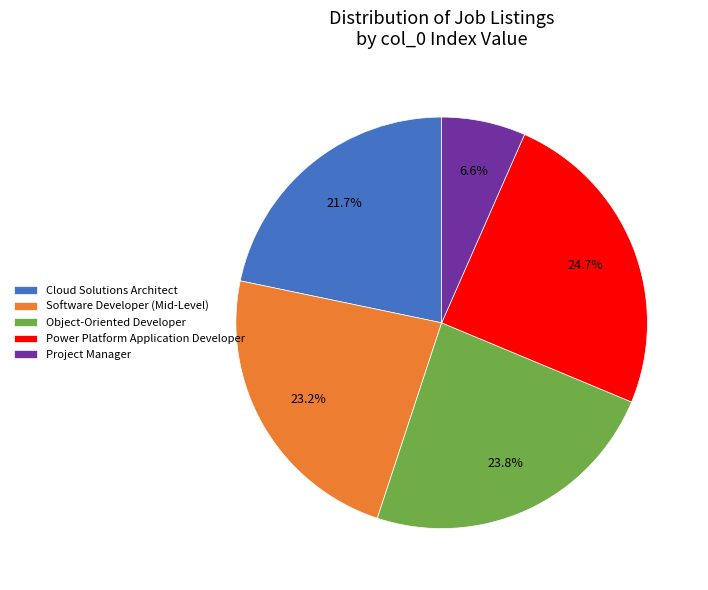

Which category has the smallest portion of the pie?

Project Manager